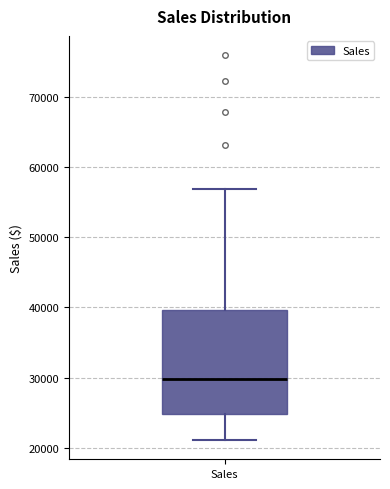

Read this box plot against the y-axis: the position of the median line, the range covered by the box, and the ends of both whiskers. The values are not printed on the chart, so give them approximately, as read against the axis.

median 30000, box 25000 to 40000, whiskers 21000 to 57000